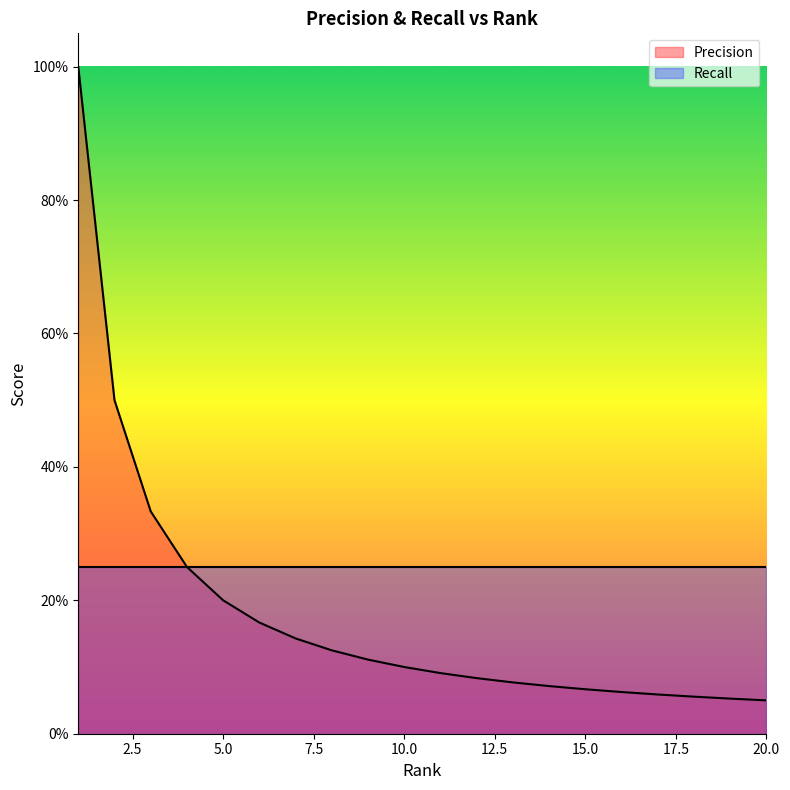

What is the change in value from 7 to 11?

-0.1